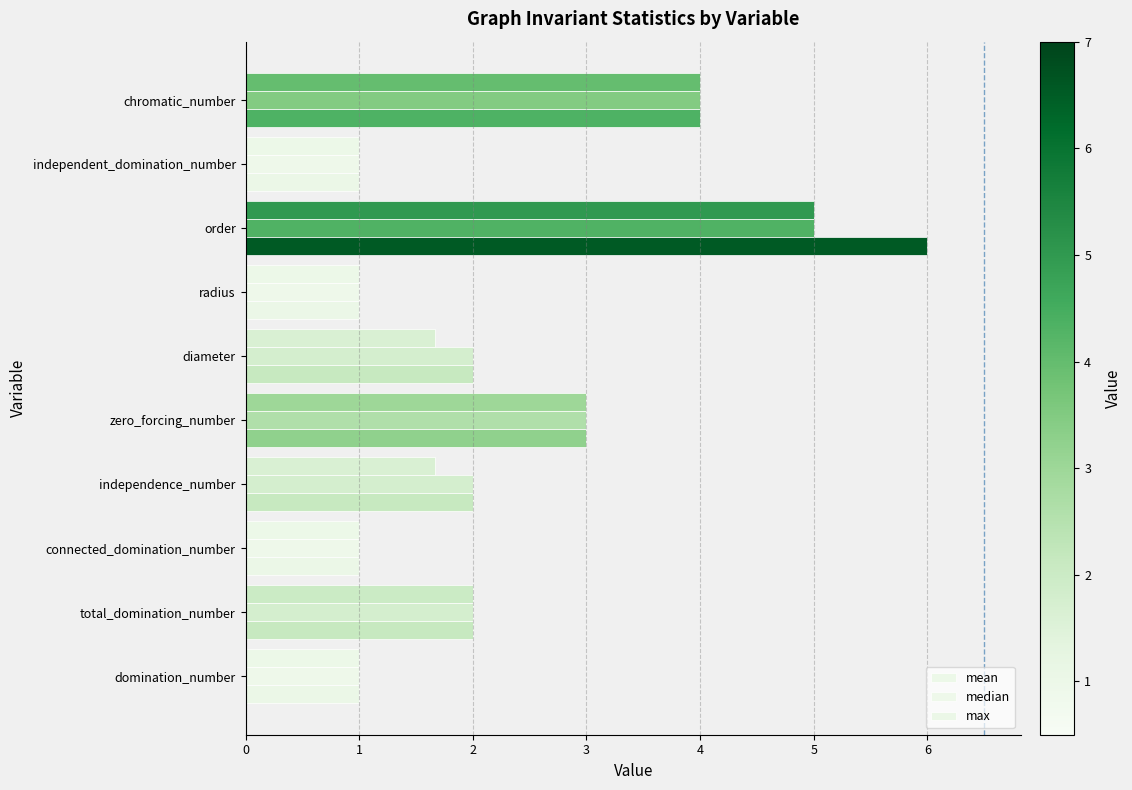

Count the number of categories in the chart.

10